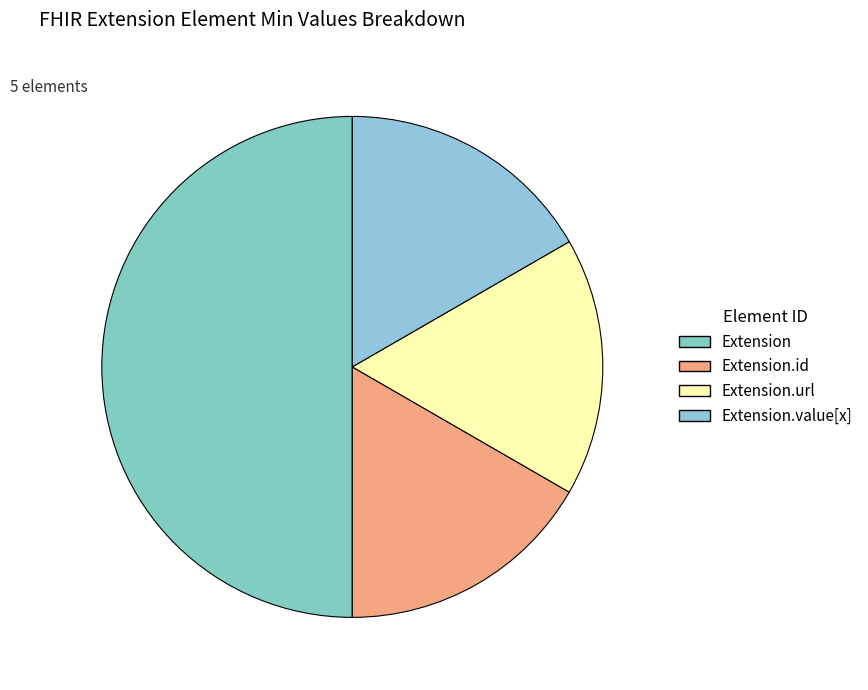

The Extension.id slice represents 1% of the pie. True or false?

False